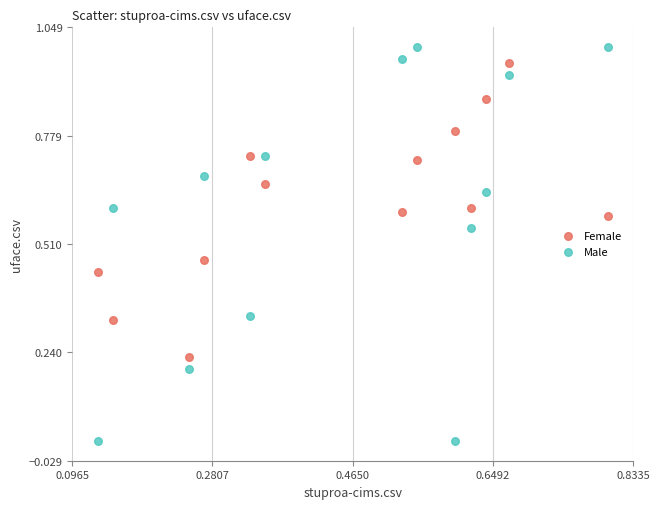

Which series reaches the minimum Y coordinate?

Male